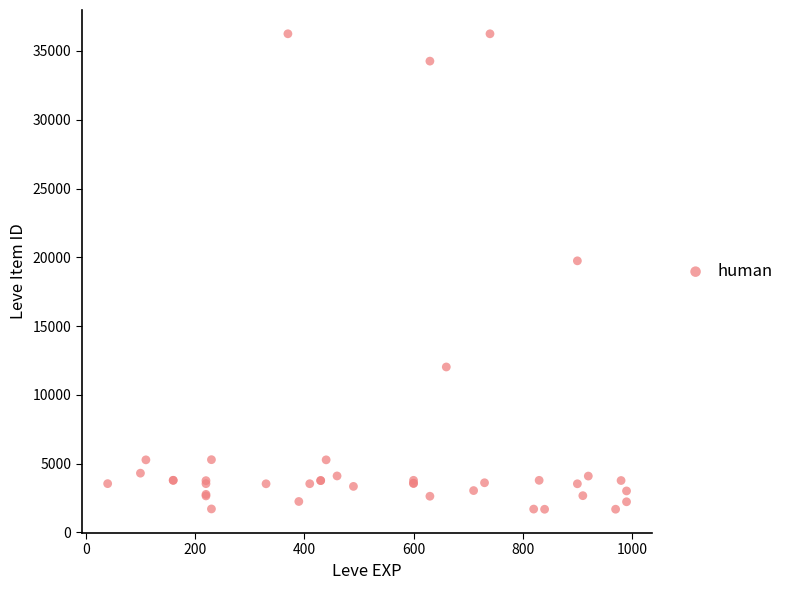

What Y value in the scatter plot is closest to 18967?

19744